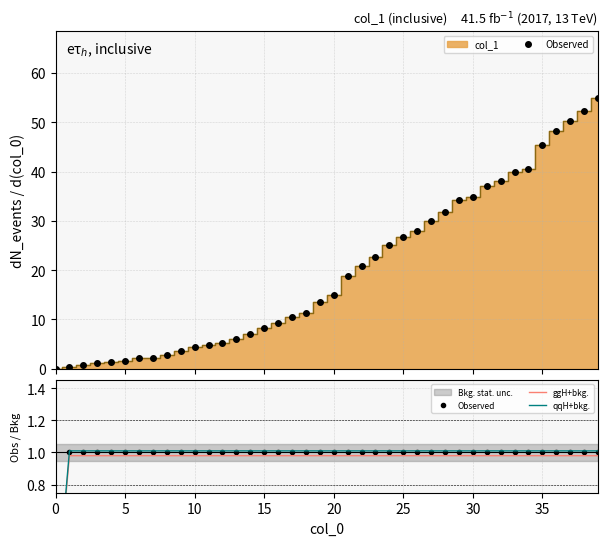

What value does the qqH+bkg. series have at 12?

1.0